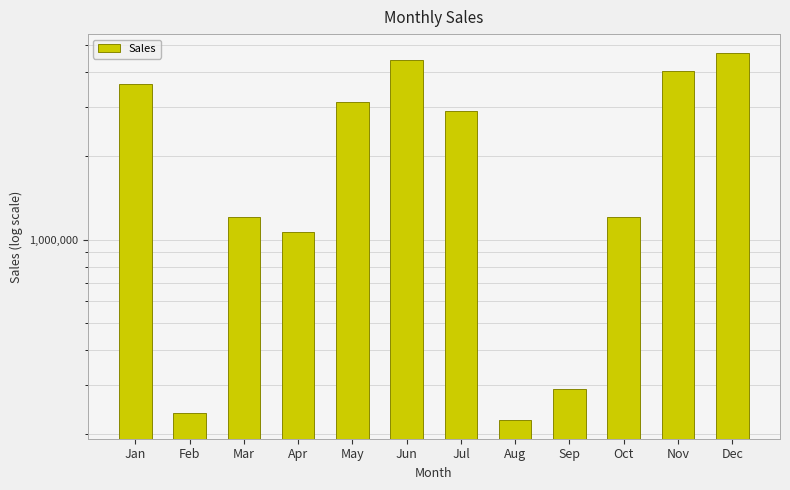

What is the value of the 7th bar from the left?

2902502.5